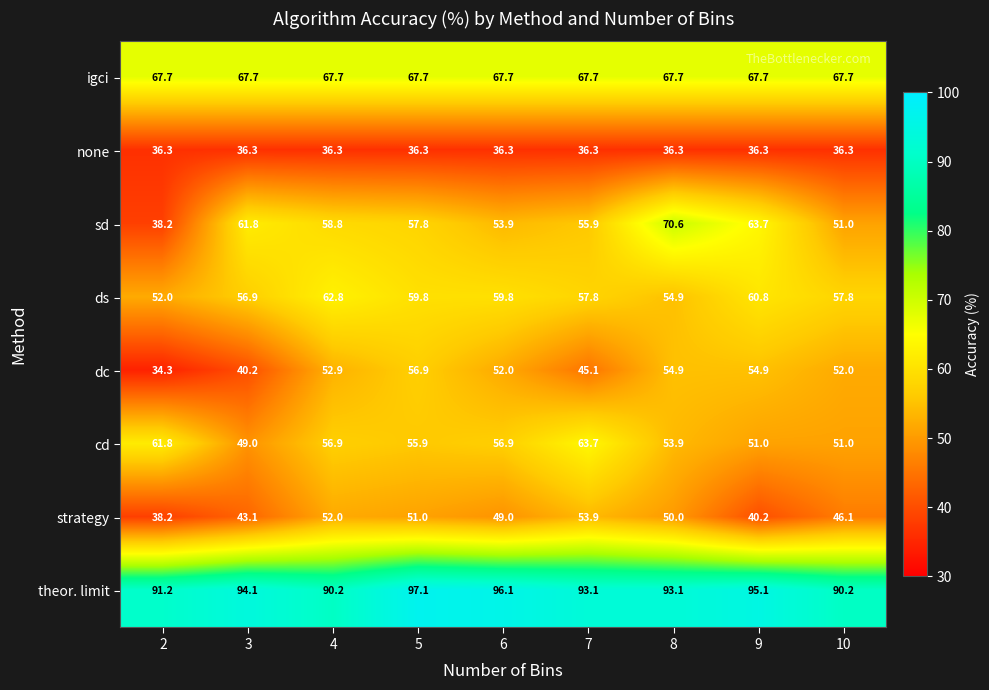

What is the difference between the highest and lowest values at 2?

56.9